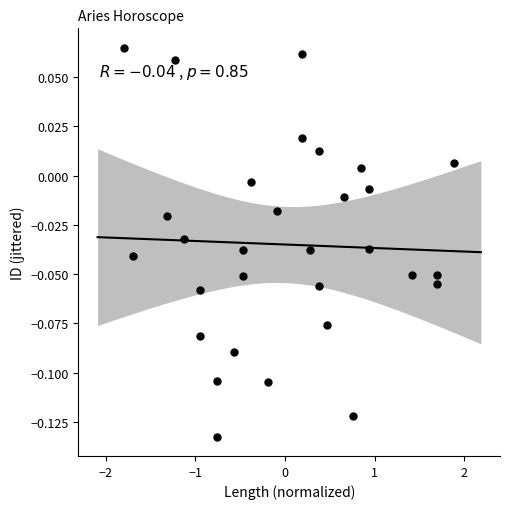

What is the range of X values (max minus min)?

3.7